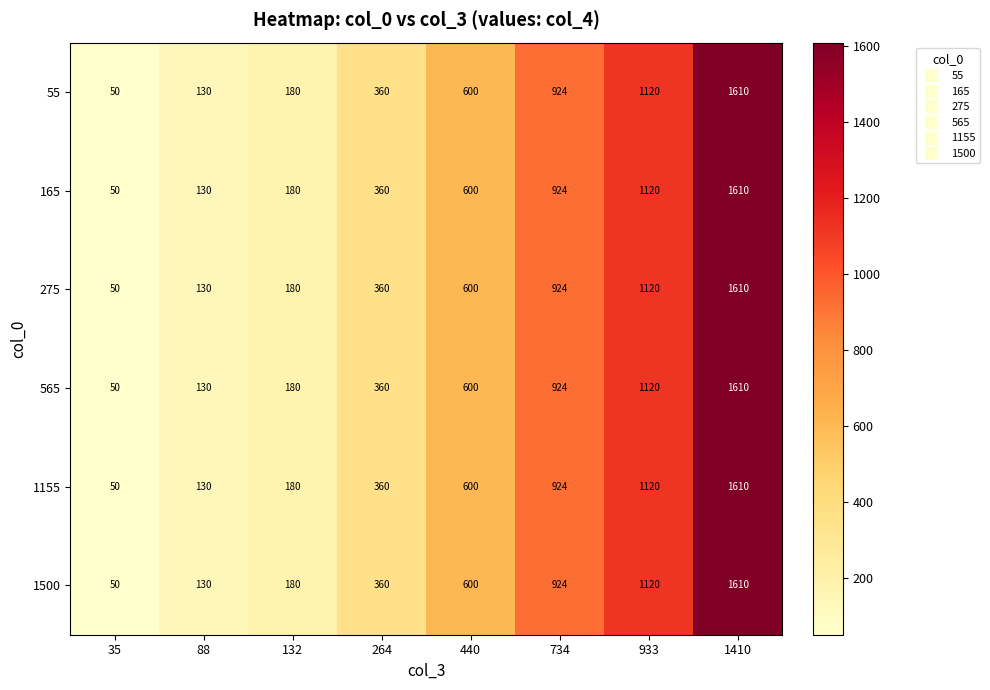

Is the value of 1500 at 264 greater than the value of 565 at 734?

No